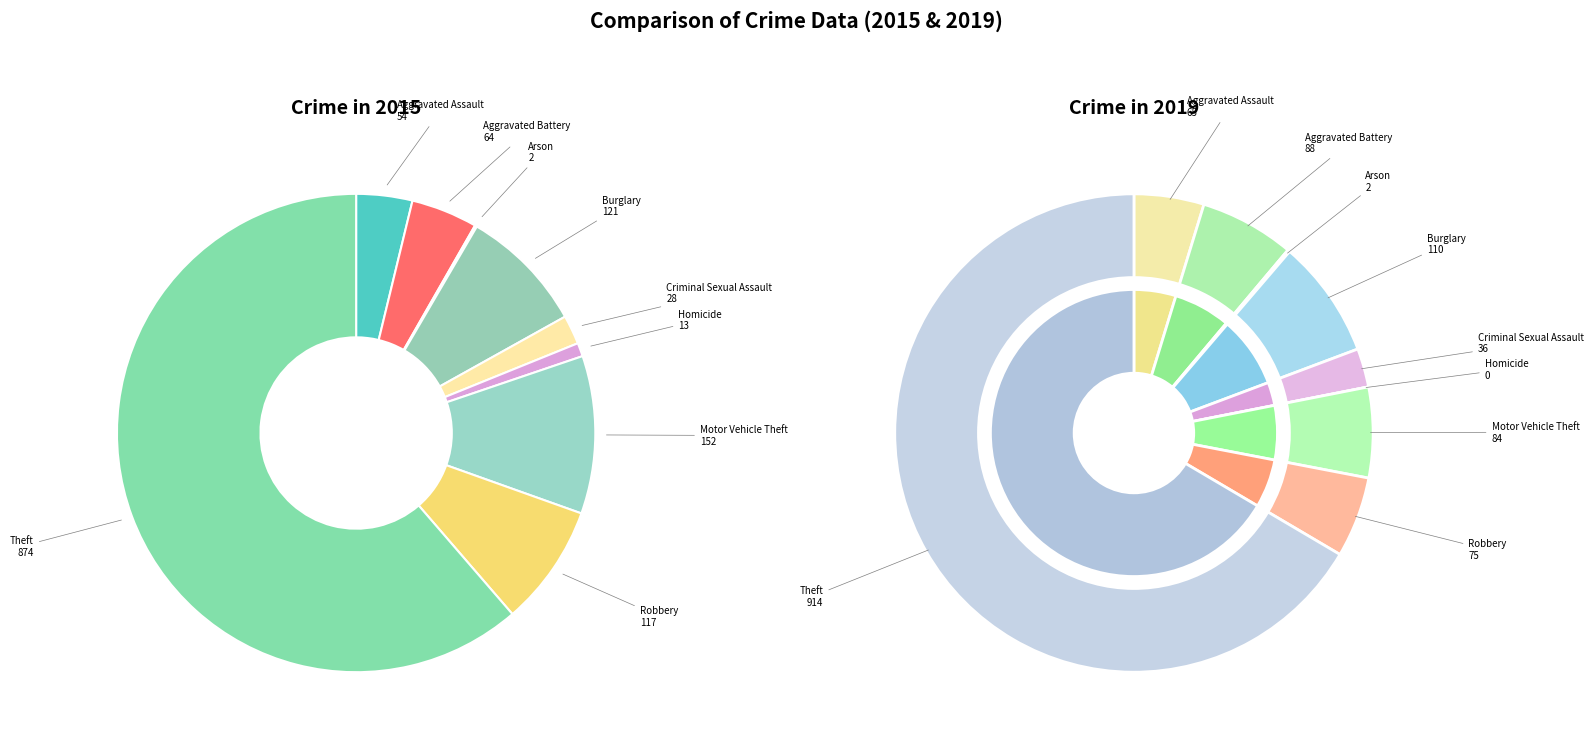

Do Criminal Sexual Assault and Aggravated Assault together represent more than half of the pie?

No